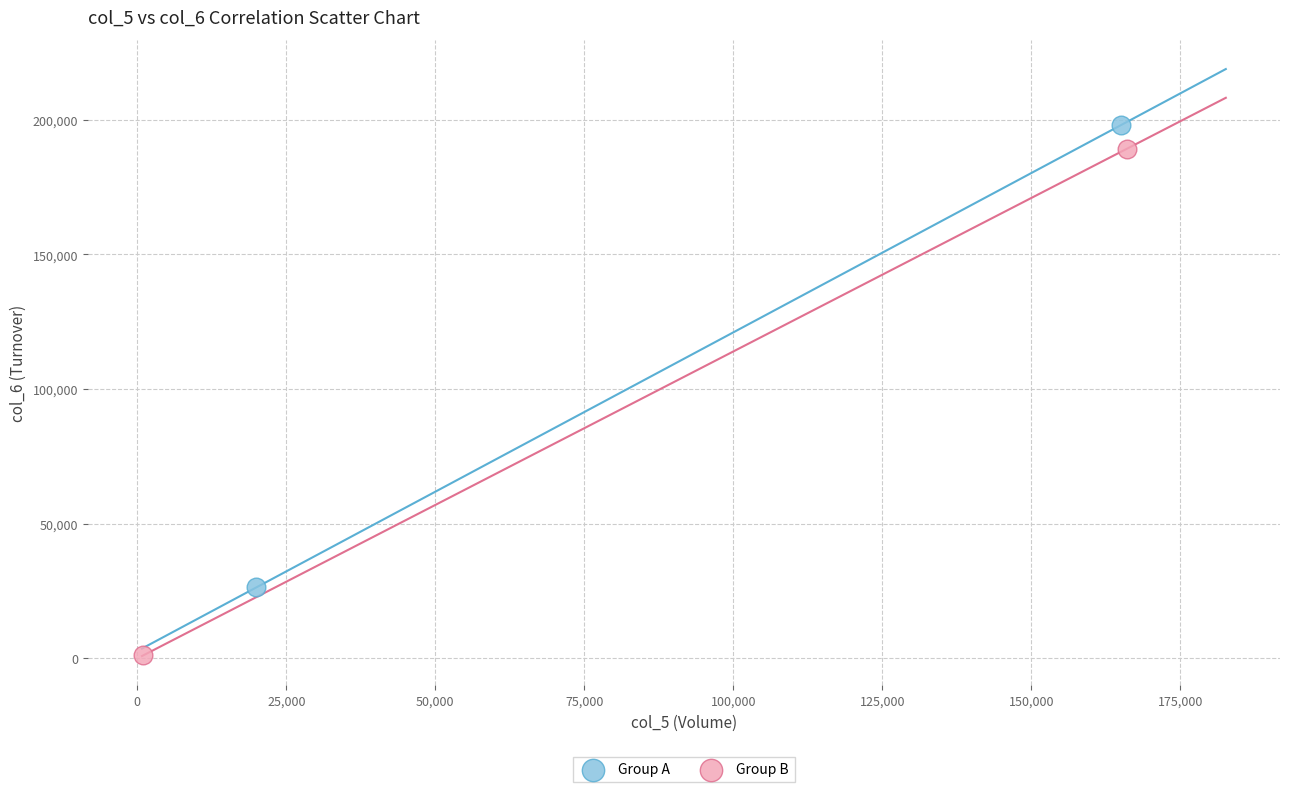

Which series contains the highest Y value?

Group A